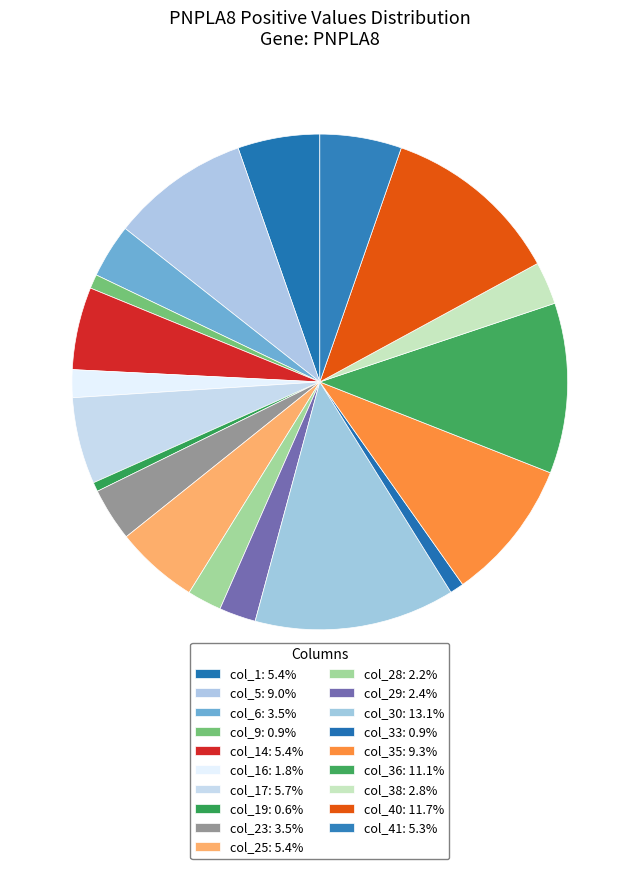

How many segments does this pie chart have?

19